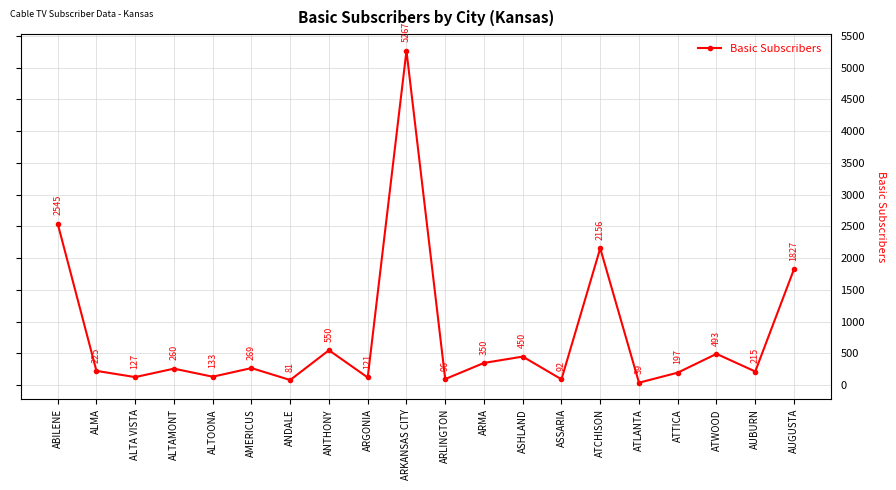

Rank the categories by value from lowest to highest.

ATLANTA, ANDALE, ASSARIA, ARLINGTON, ARGONIA, ALTA VISTA, ALTOONA, ATTICA, AUBURN, ALMA, ALTAMONT, AMERICUS, ARMA, ASHLAND, ATWOOD, ANTHONY, AUGUSTA, ATCHISON, ABILENE, ARKANSAS CITY